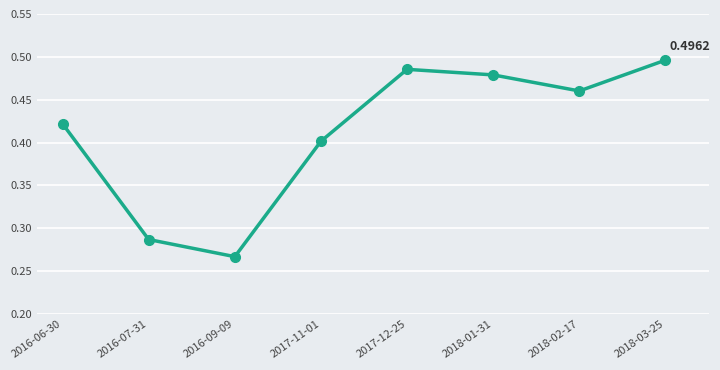

What is the label of the 8th point from the right?

2016-06-30